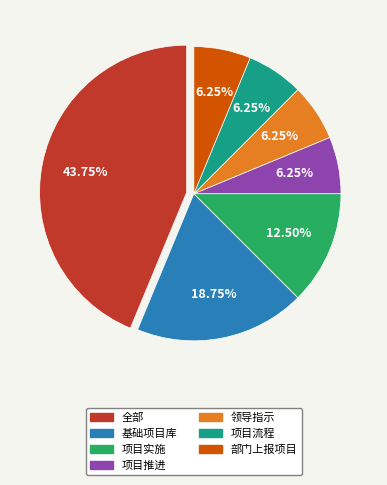

Is there a majority slice in this chart?

No